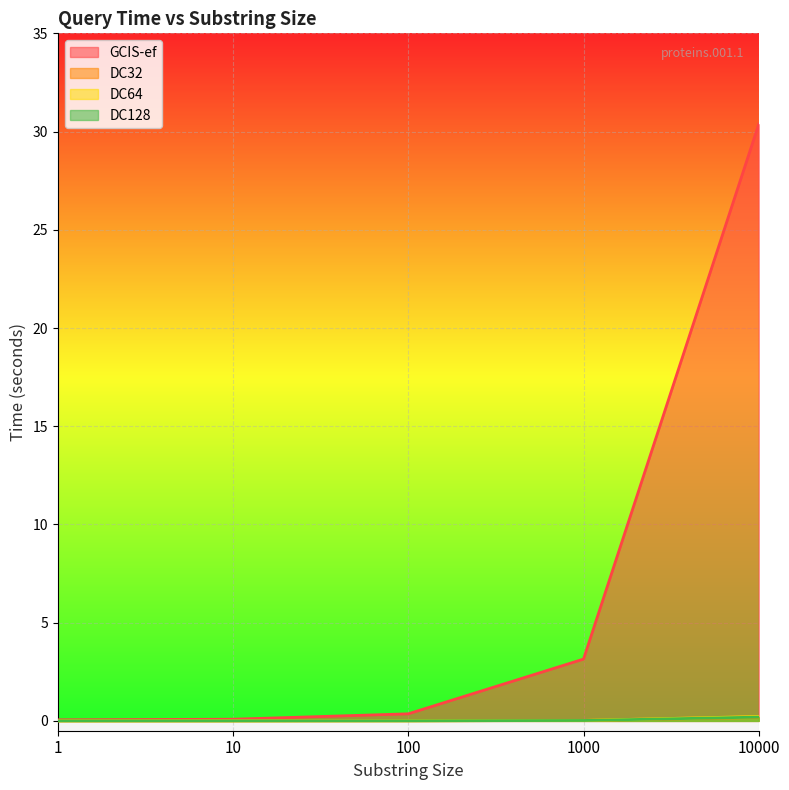

Between which two adjacent categories do DC64 and DC128 first intersect?

10 and 100